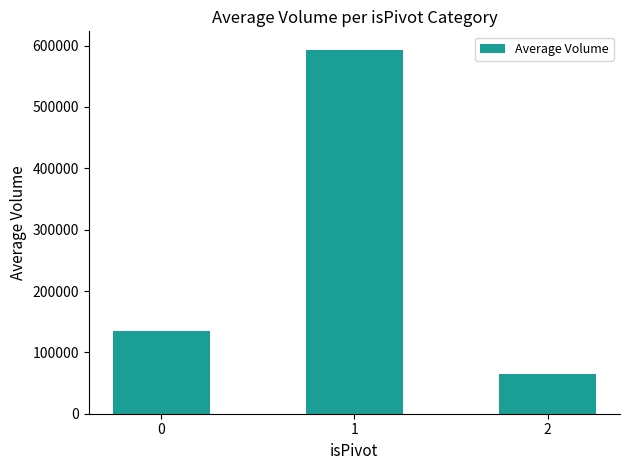

What is the difference between the values at 0 and 1?

458169.7